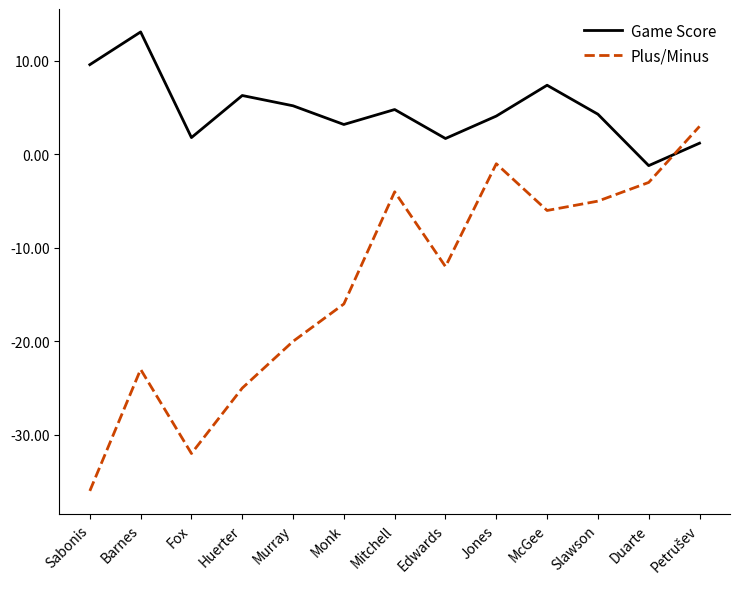

How many series are shown in this chart?

2